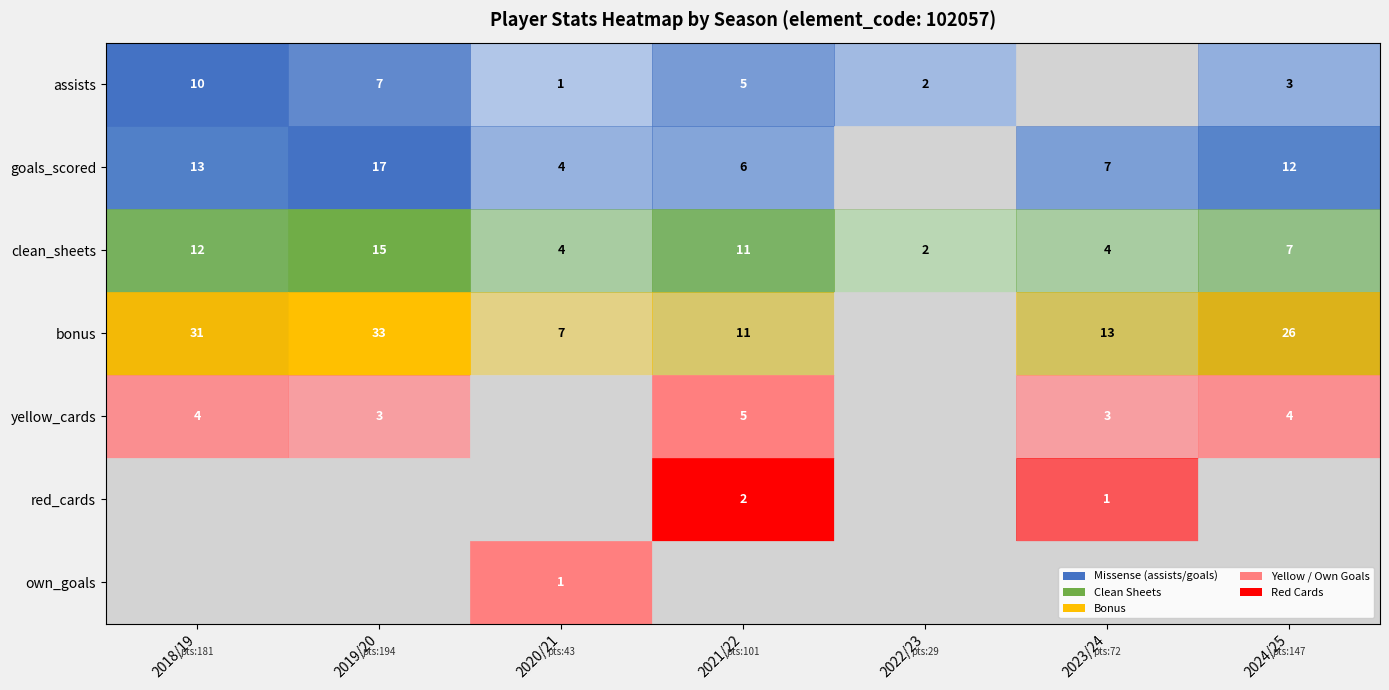

What is the difference between the maximum and minimum values in the row_4 series?

5